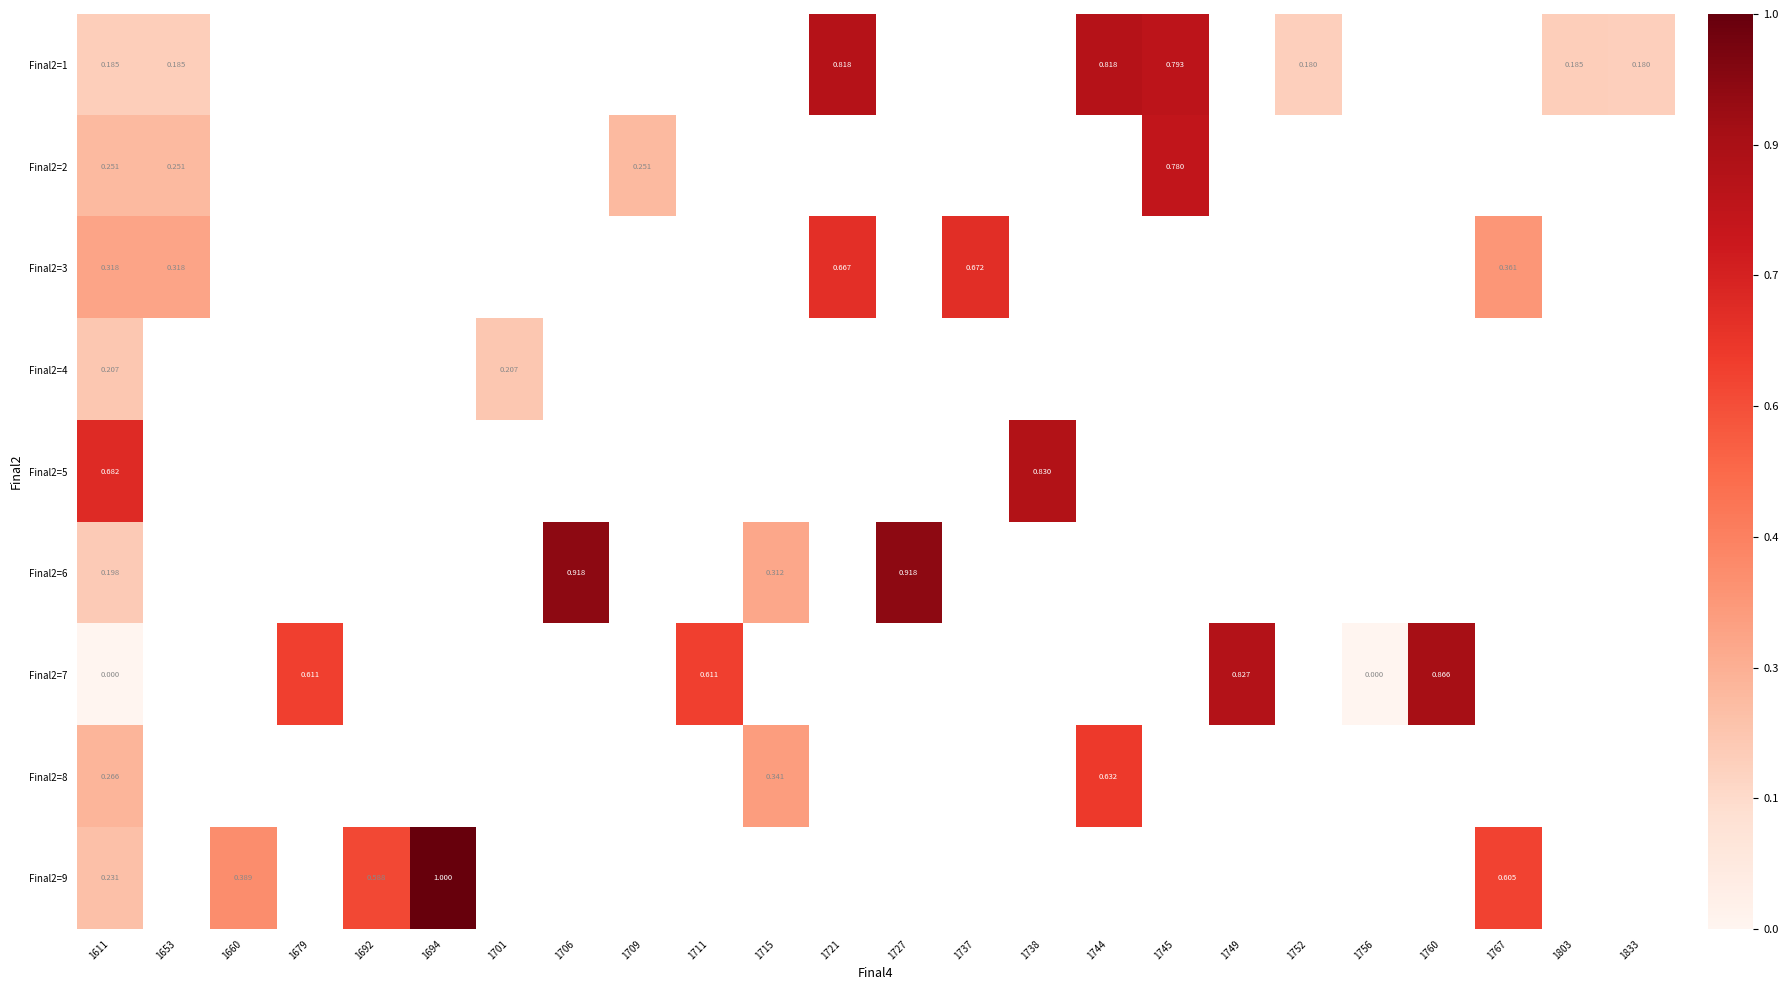

What is the minimum value shown in the chart?

53.3